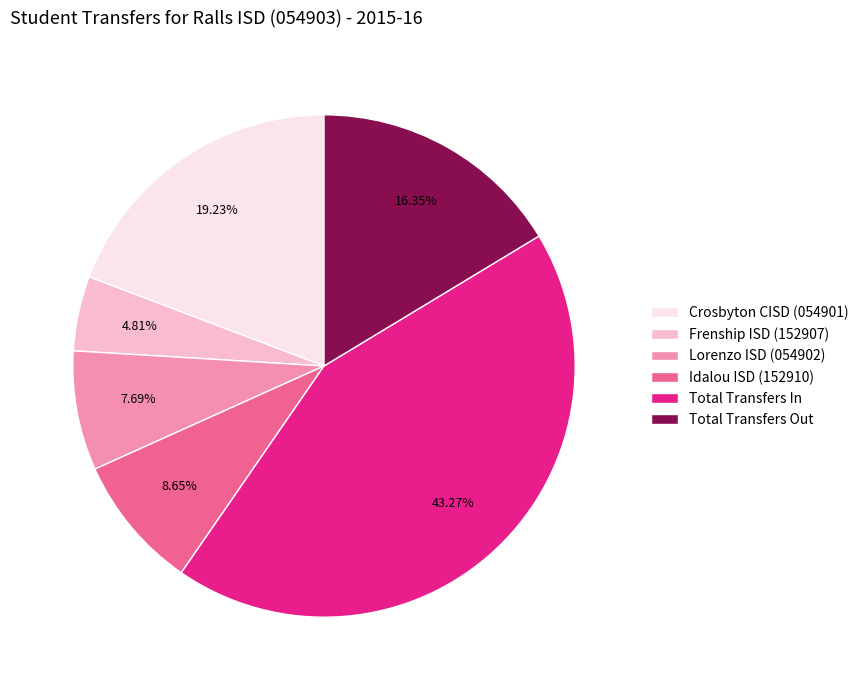

Combined, what portion of the pie is Frenship ISD (152907) and Idalou ISD (152910)?

13.5%